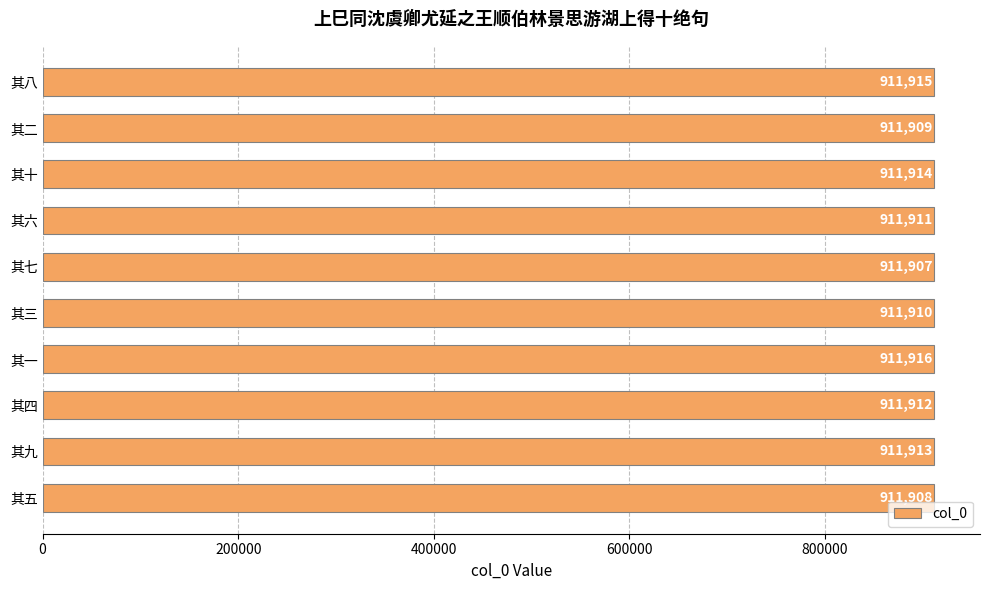

Approximately how many times larger is the value at 其七 compared to 其八?

1.0